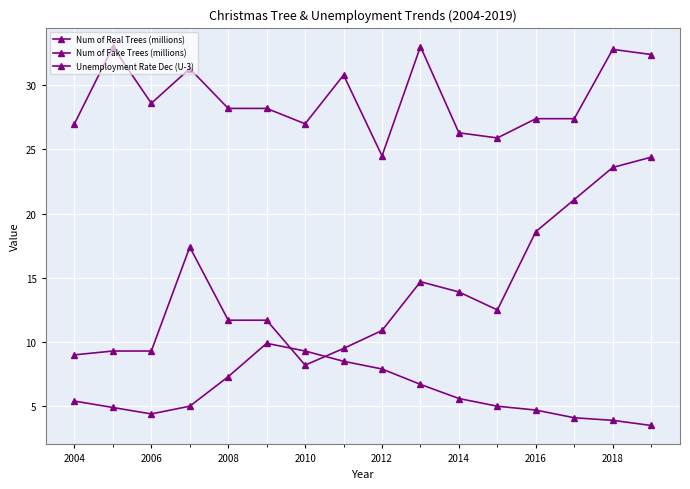

True or false: Num of Real Trees (millions) and Num of Fake Trees (millions) intersect in this chart.

False